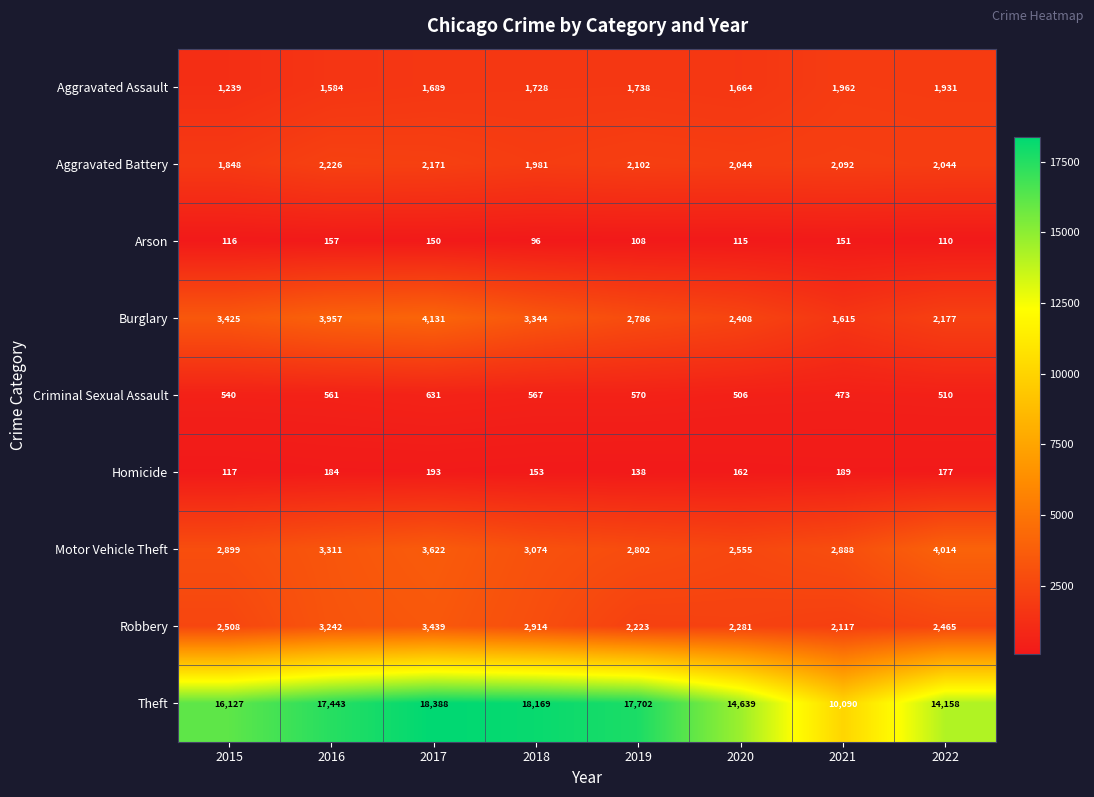

Which series has the largest total across all categories?

Theft